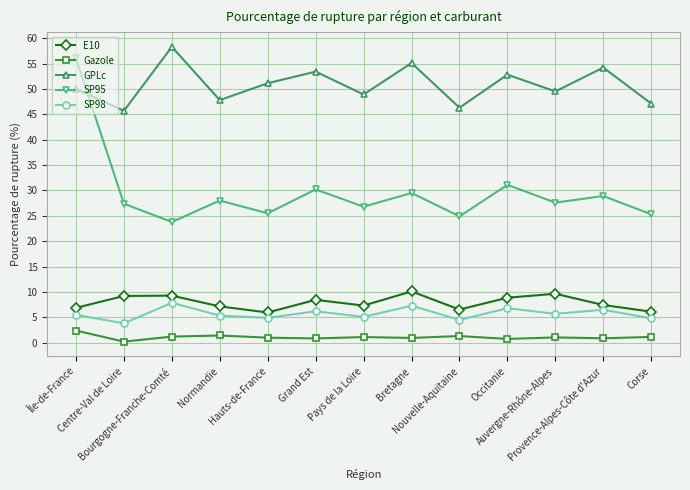

Is the value of SP98 at Provence-Alpes-Côte d'Azur greater than the value of GPLc at Bourgogne-Franche-Comté?

No